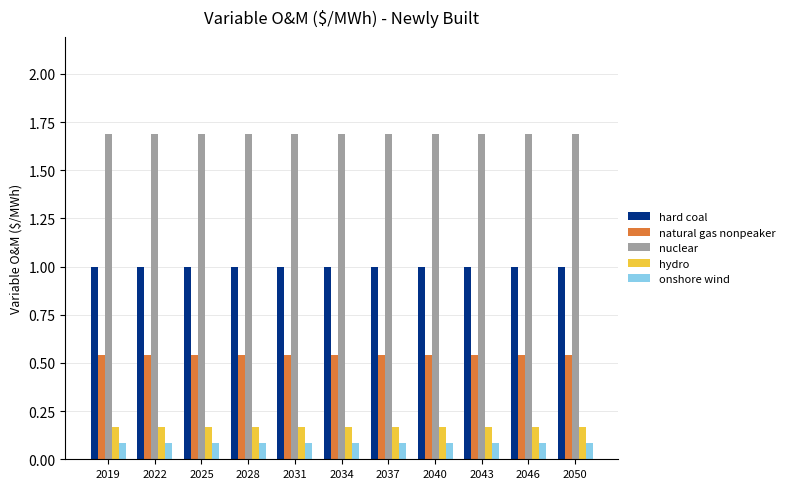

Read the hard coal value at 2046.

1.0